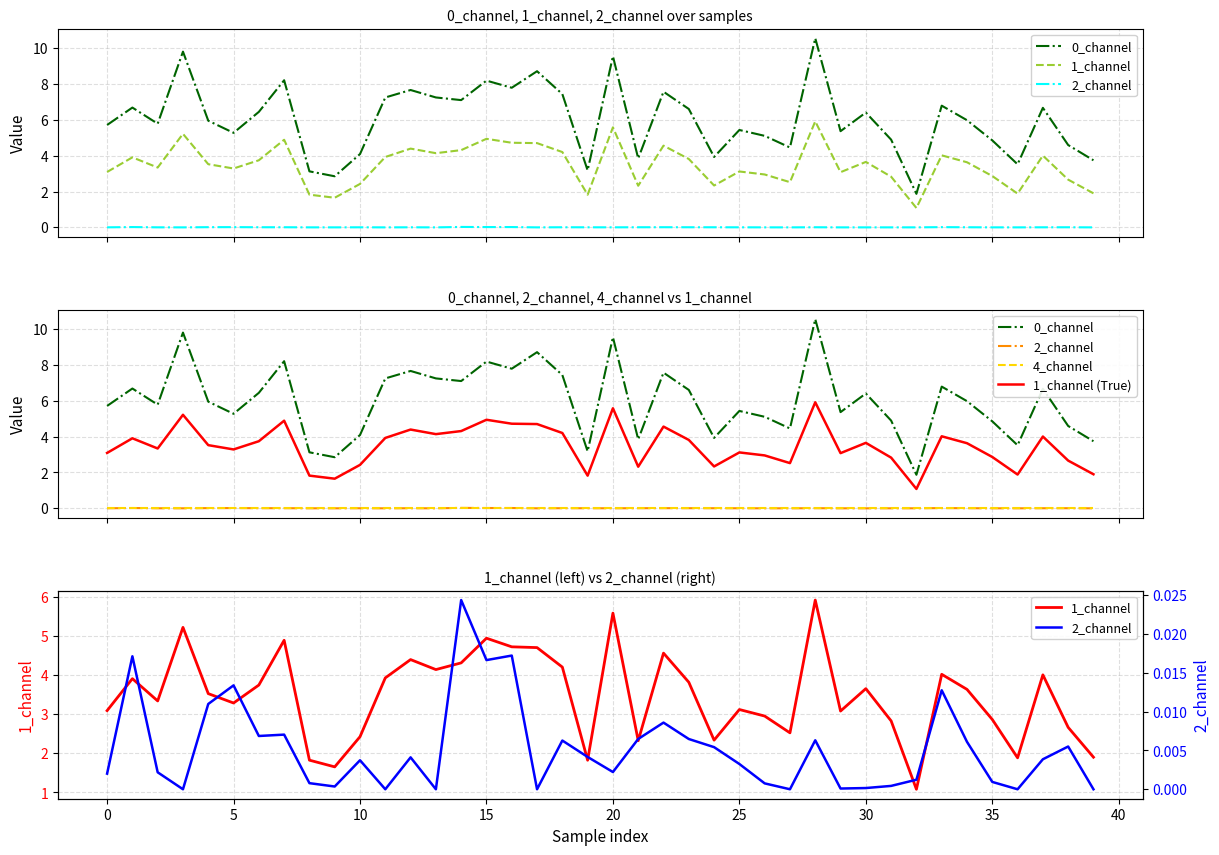

Which label corresponds to the largest value in the chart?

28